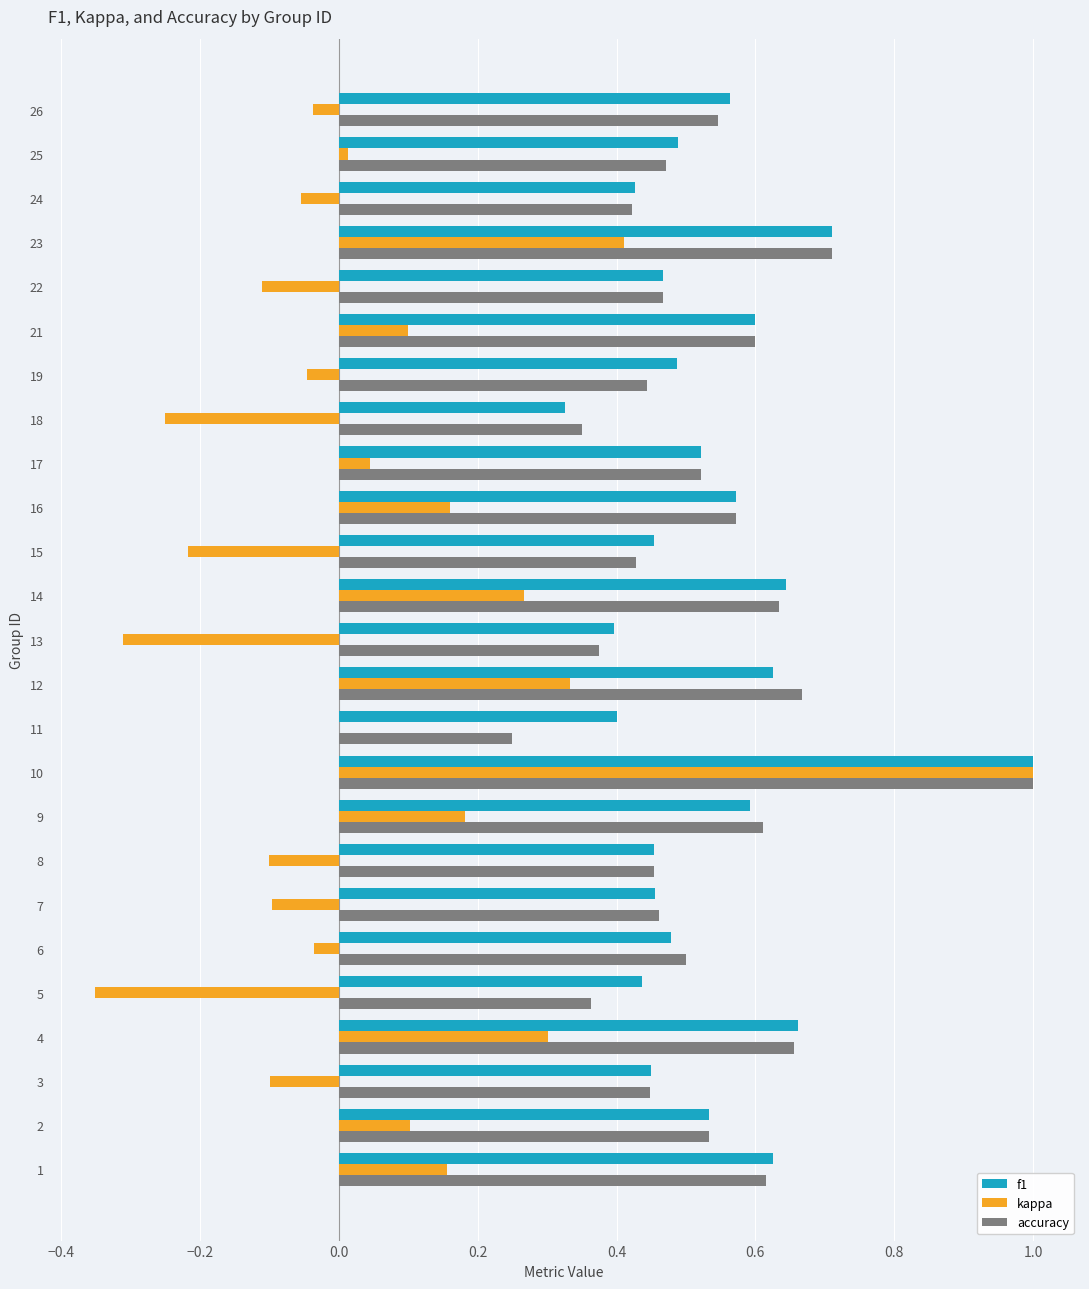

What is the total value across all series at 12?

1.6